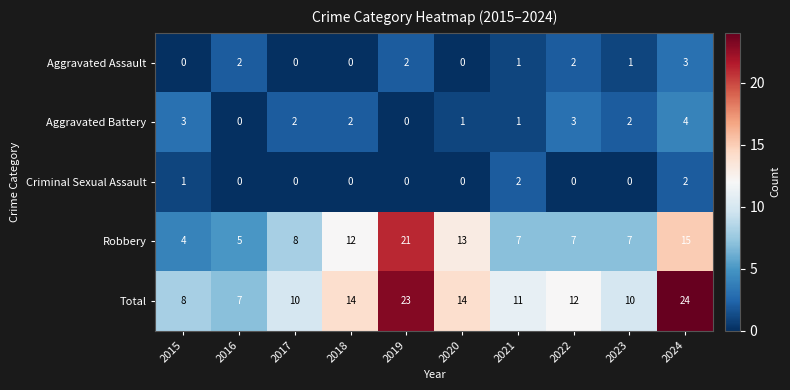

The value of Criminal Sexual Assault at 2018 is 0. True or false?

True